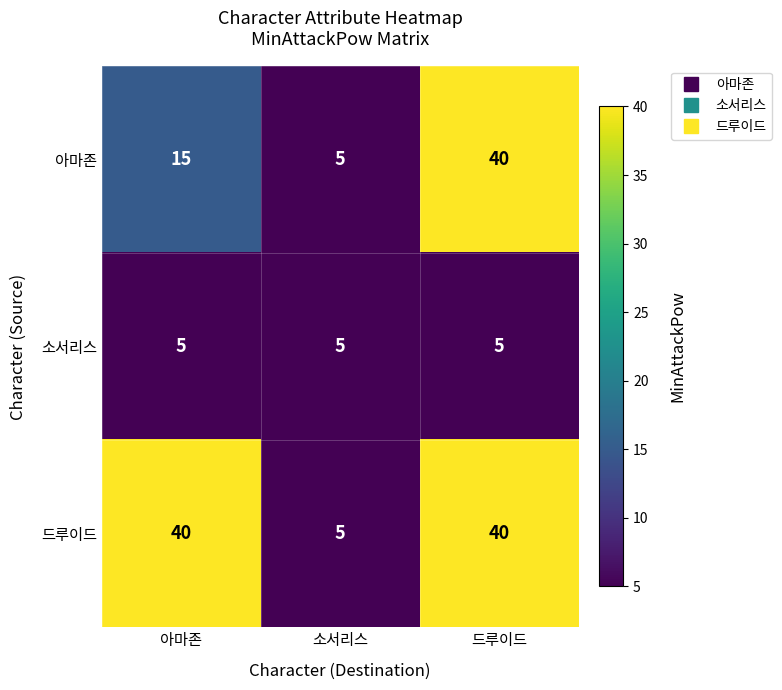

At how many categories does at least one series exceed 32?

2